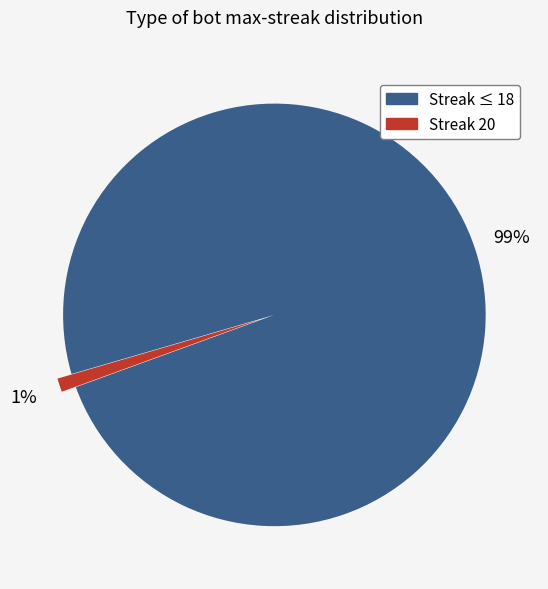

To the nearest percent, what is the average slice percentage?

50%